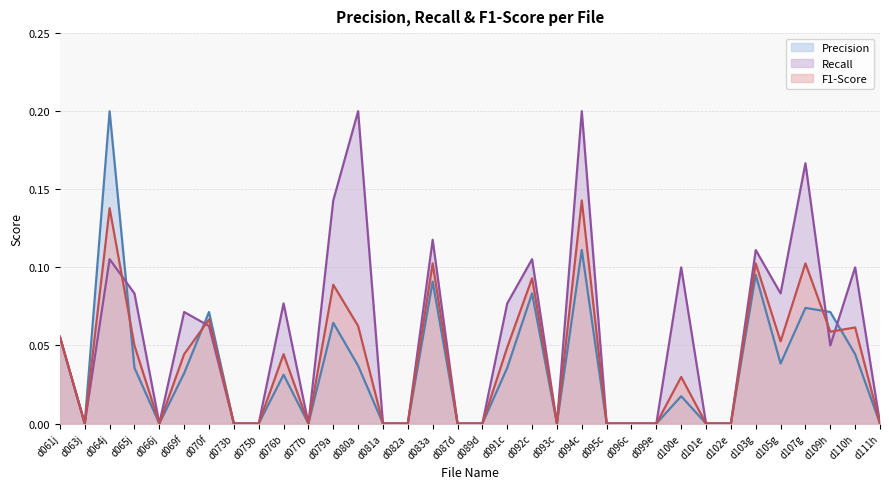

How many values in F1-Score are above zero?

18